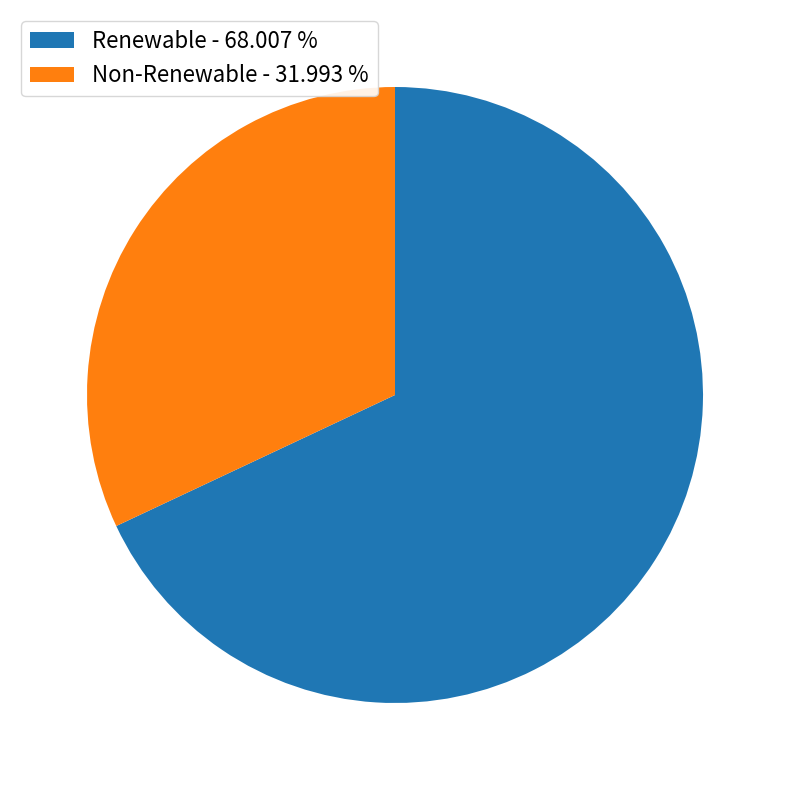

Which category has the biggest portion of the pie?

Renewable - 68.007 %